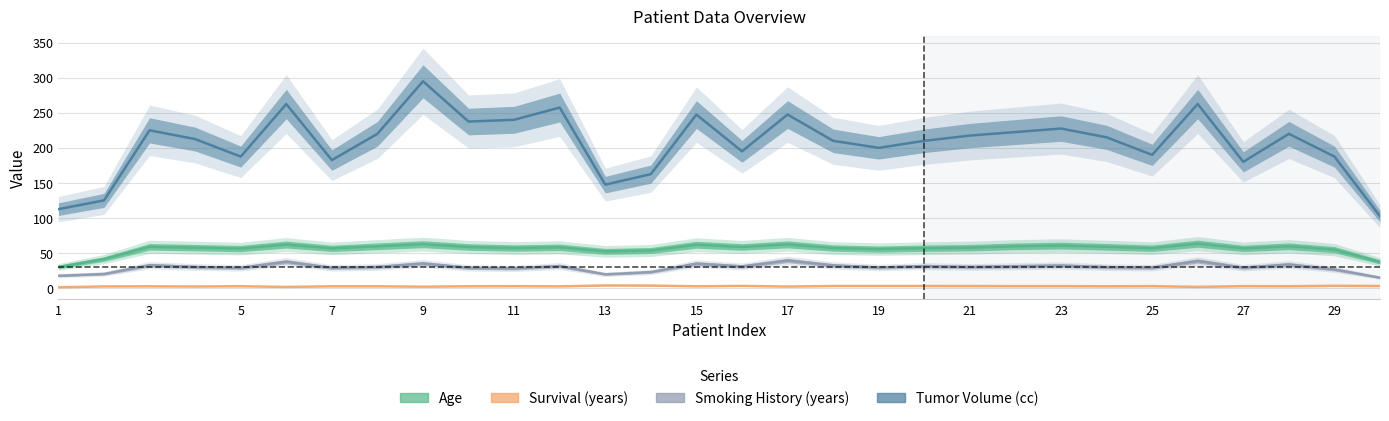

True or false: Age and Smoking History (years) intersect in this chart.

False